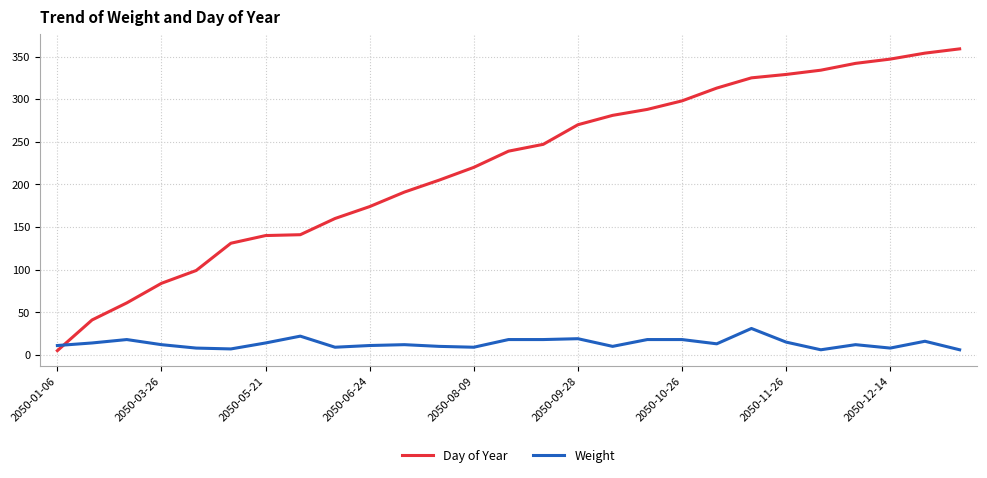

What is the highest value of the Day of Year series?

359